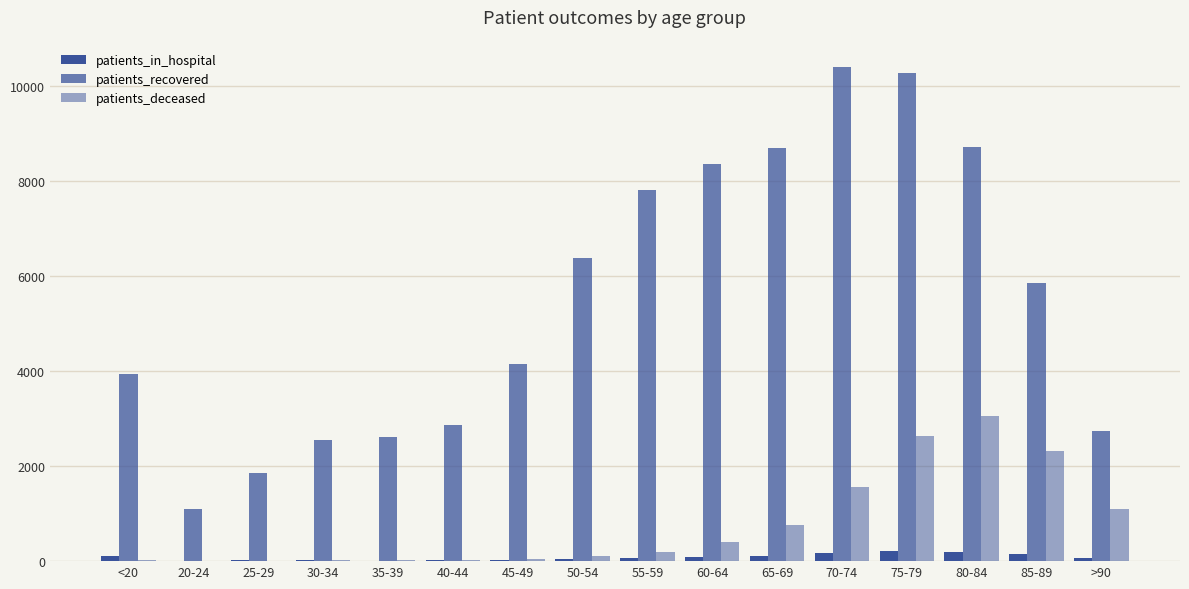

How many data points does each series have?

16